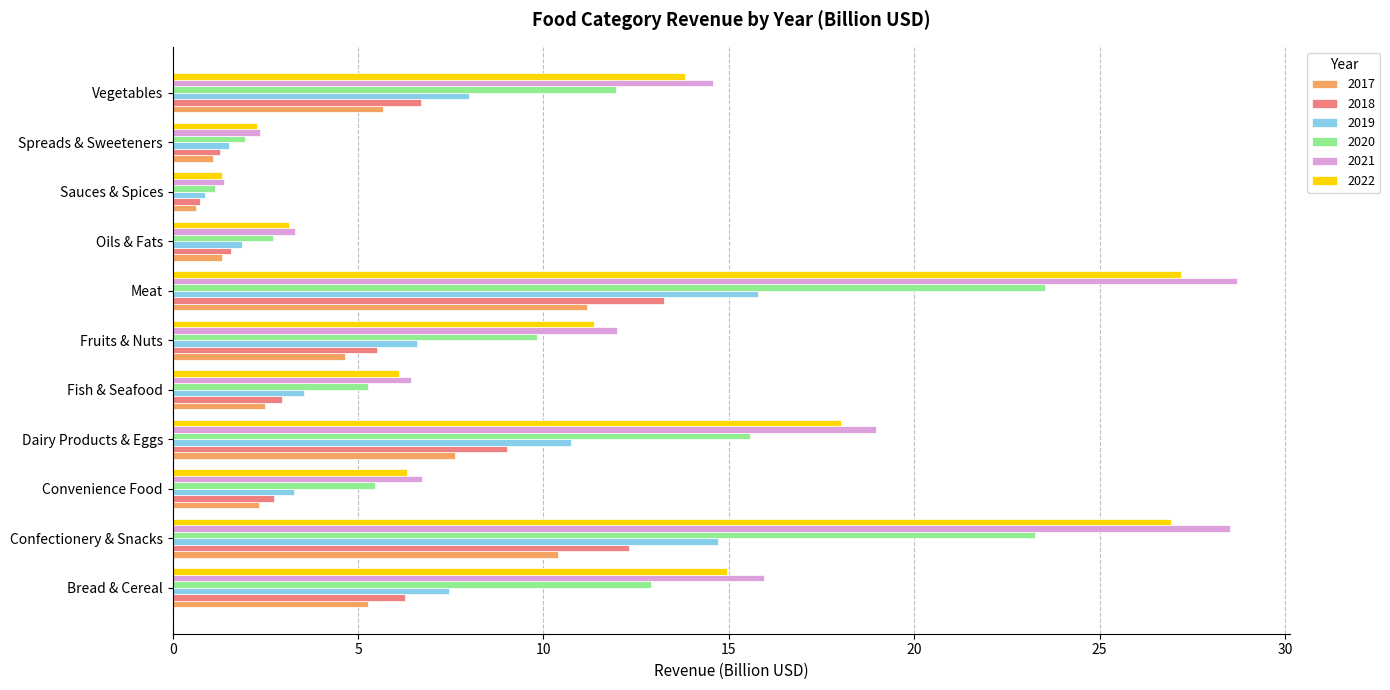

What is the minimum value shown in the chart?

0.6